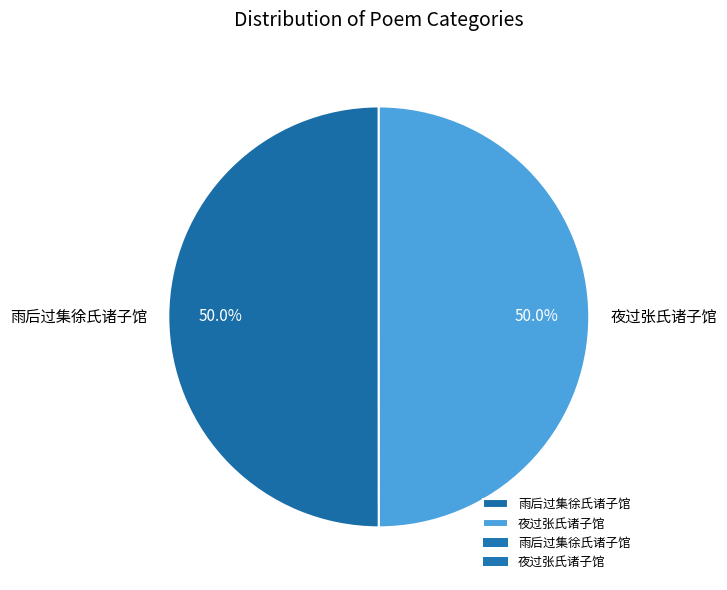

What is the total percentage of 夜过张氏诸子馆 and 雨后过集徐氏诸子馆?

100.0%